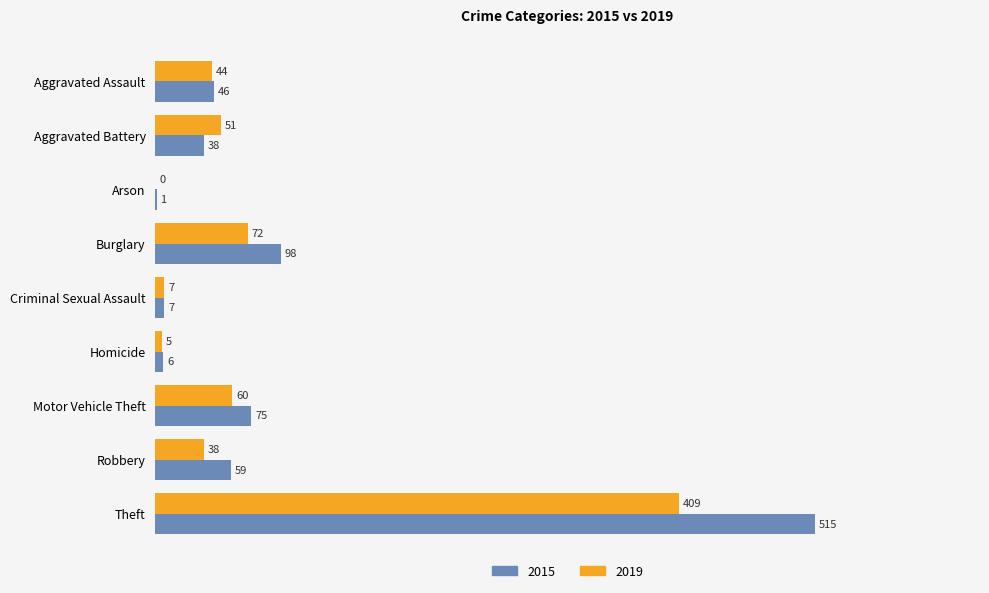

What is the sum of the 2015 values at Criminal Sexual Assault and Aggravated Assault?

53